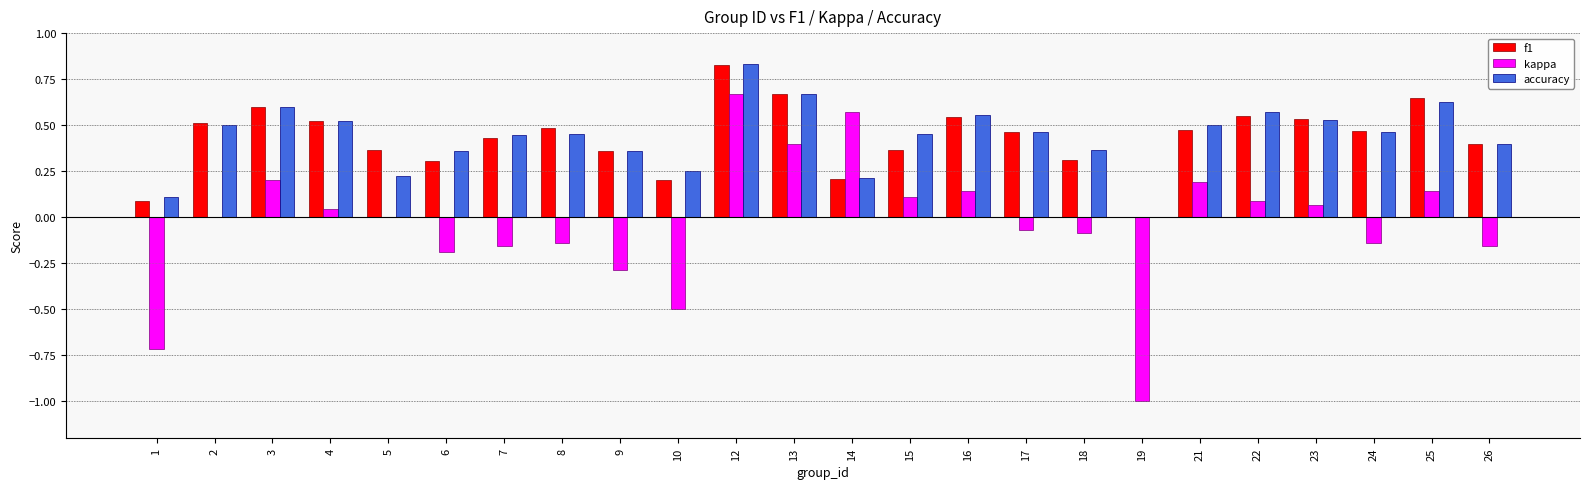

What is the sum of all accuracy values?

10.5